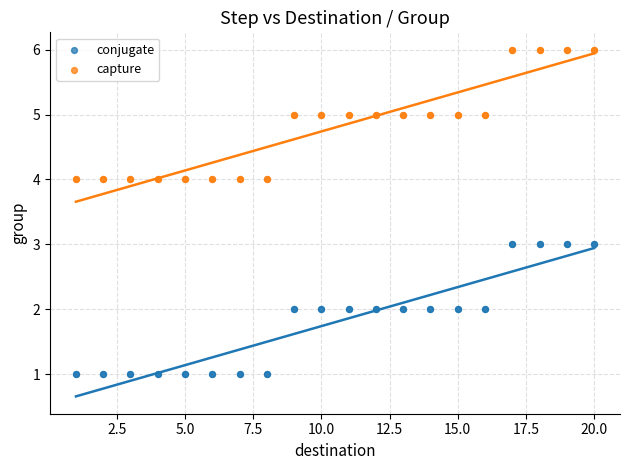

What is the X range (max minus min) for the scatter plot?

19